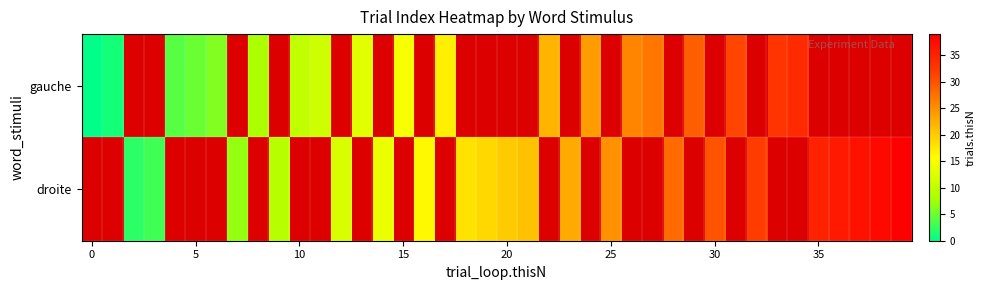

How many values in droite are above zero?

21